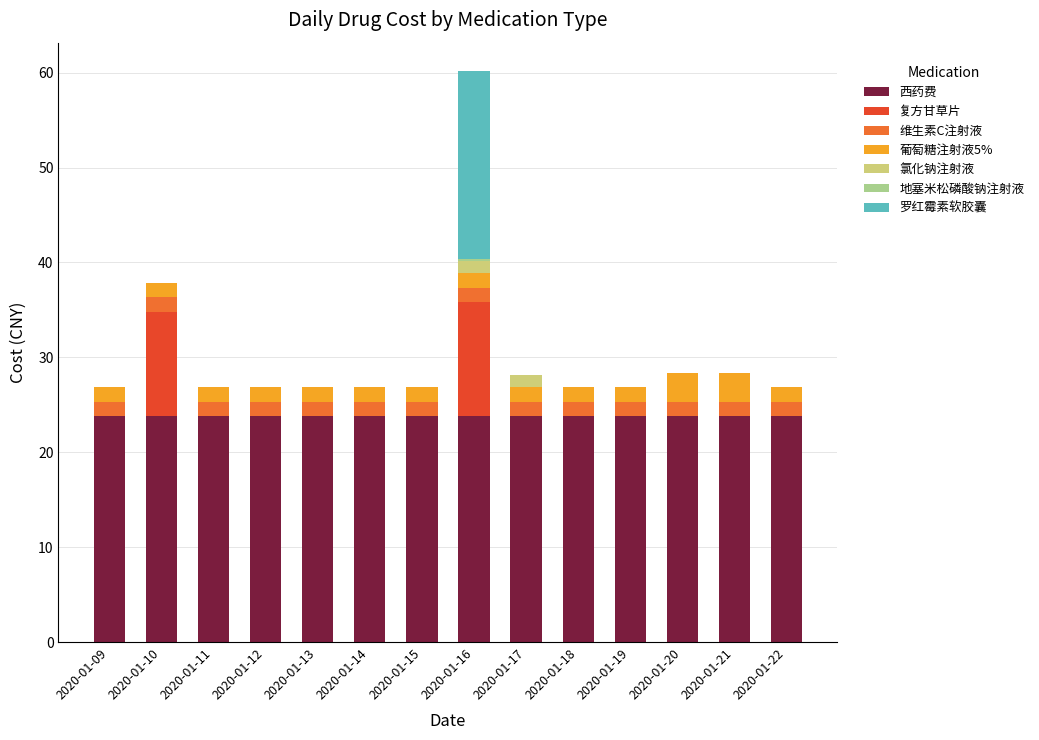

What is the highest value of the 西药费 series?

23.8